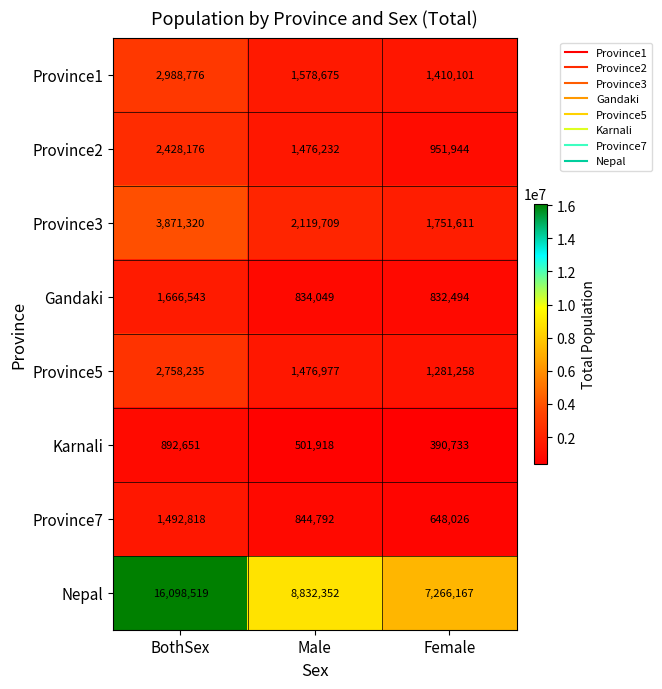

Is it true that Province5 equals 773379 at BothSex?

False